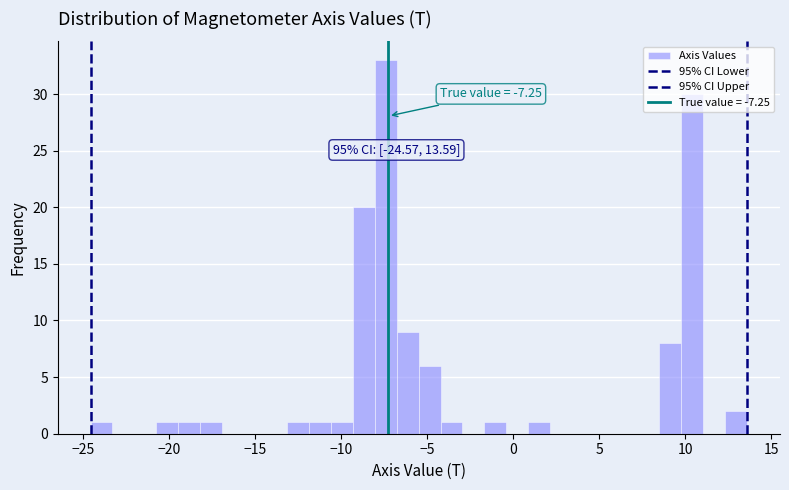

Read against the x-axis, roughly where is the centre of the tallest bar?

-7.5